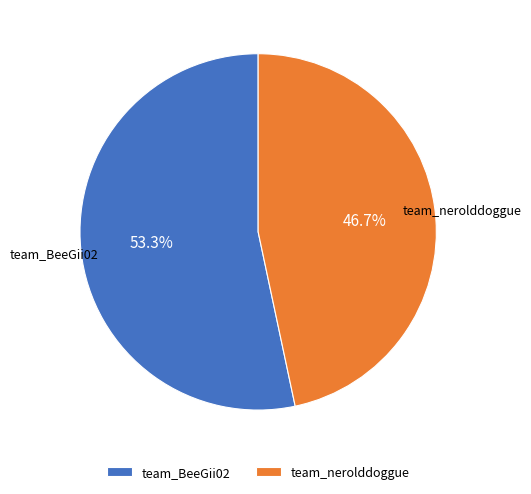

Which slice represents more than half of the pie?

team_BeeGii02